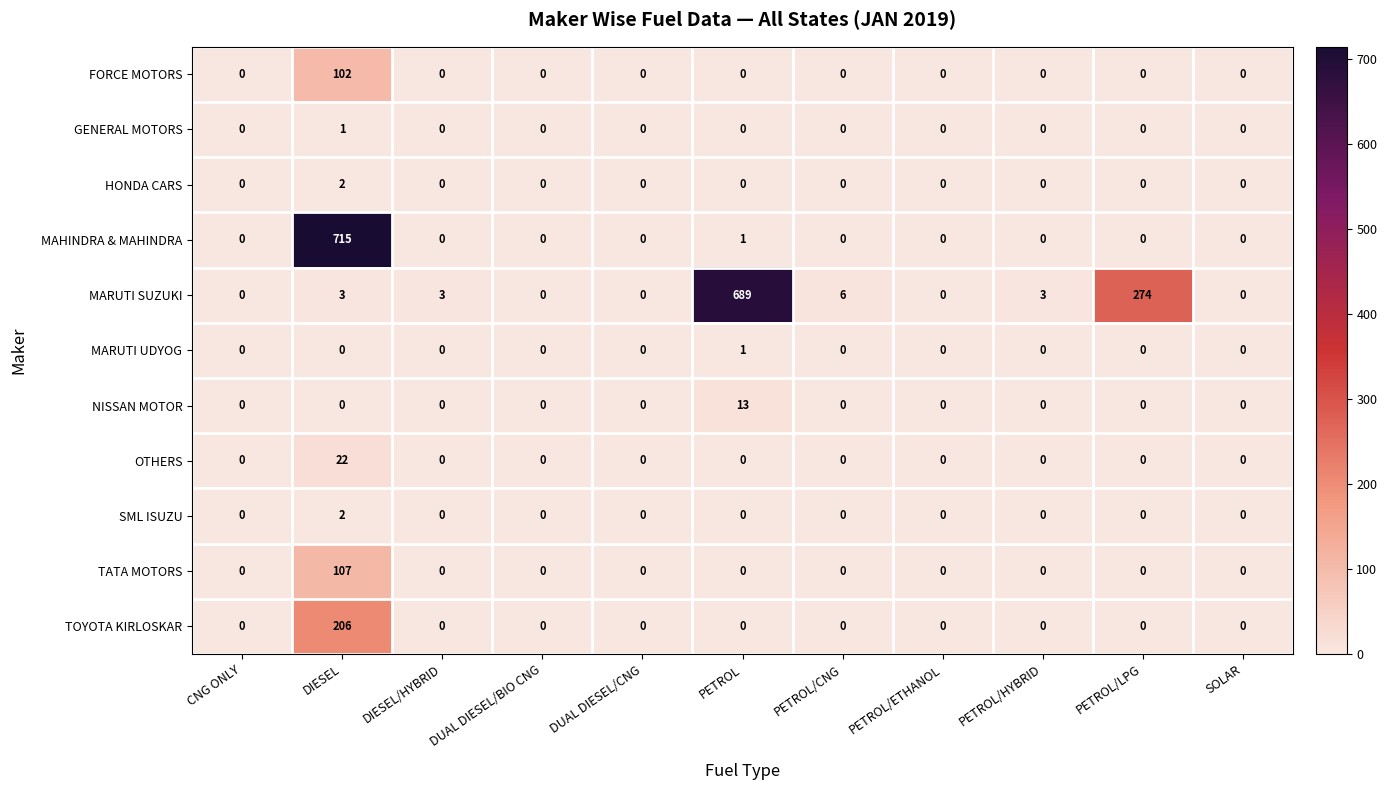

The MARUTI SUZUKI series shows 0 at PETROL/ETHANOL. True or false?

True